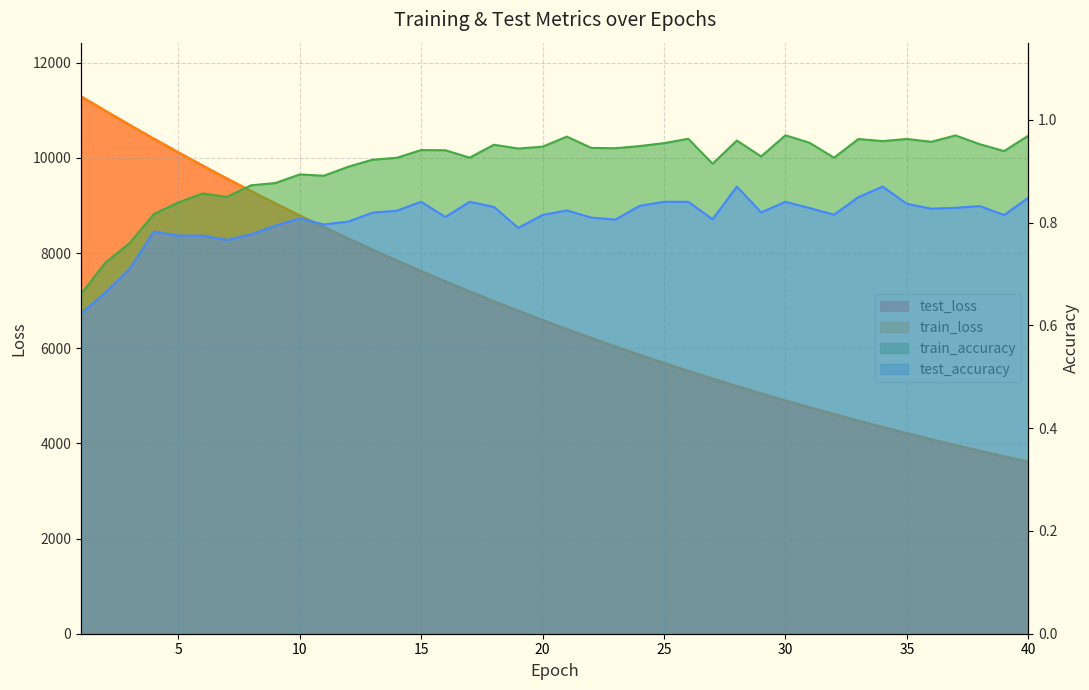

At 23, list the series in order from largest to smallest.

test_loss, train_loss, train_accuracy, test_accuracy